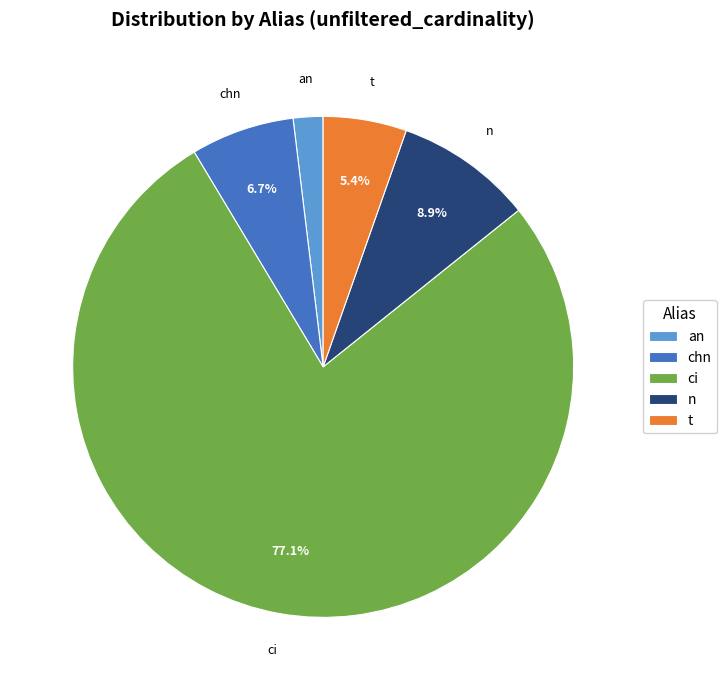

What percentage is the n slice, to the nearest percent?

9%